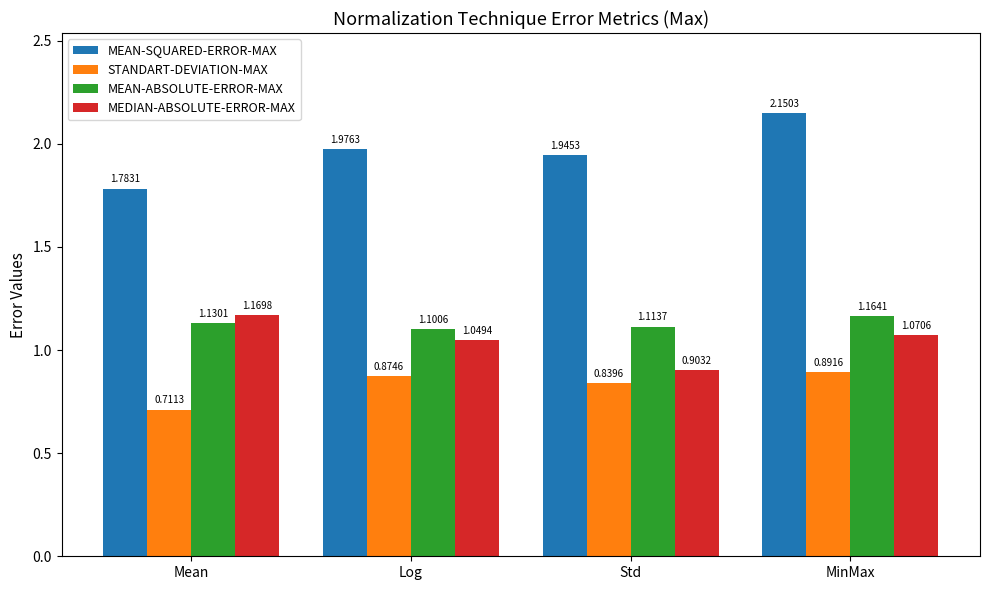

What is the difference between the MEDIAN-ABSOLUTE-ERROR-MAX values at Std and Mean?

0.3